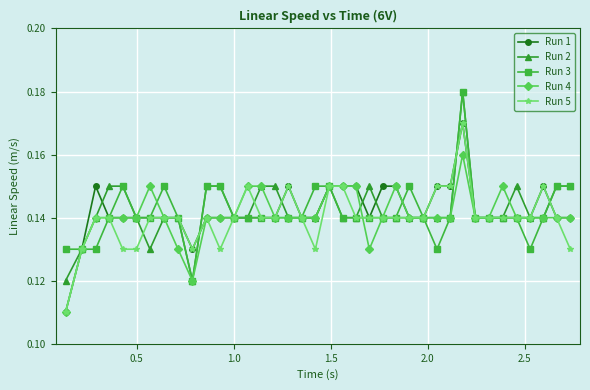

At how many categories does at least one series exceed 0?

38